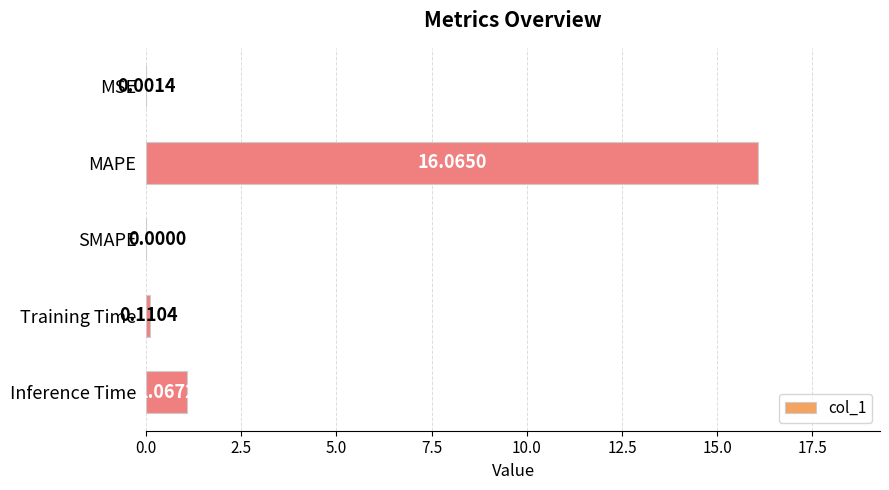

Which category has the highest value across all series?

MAPE